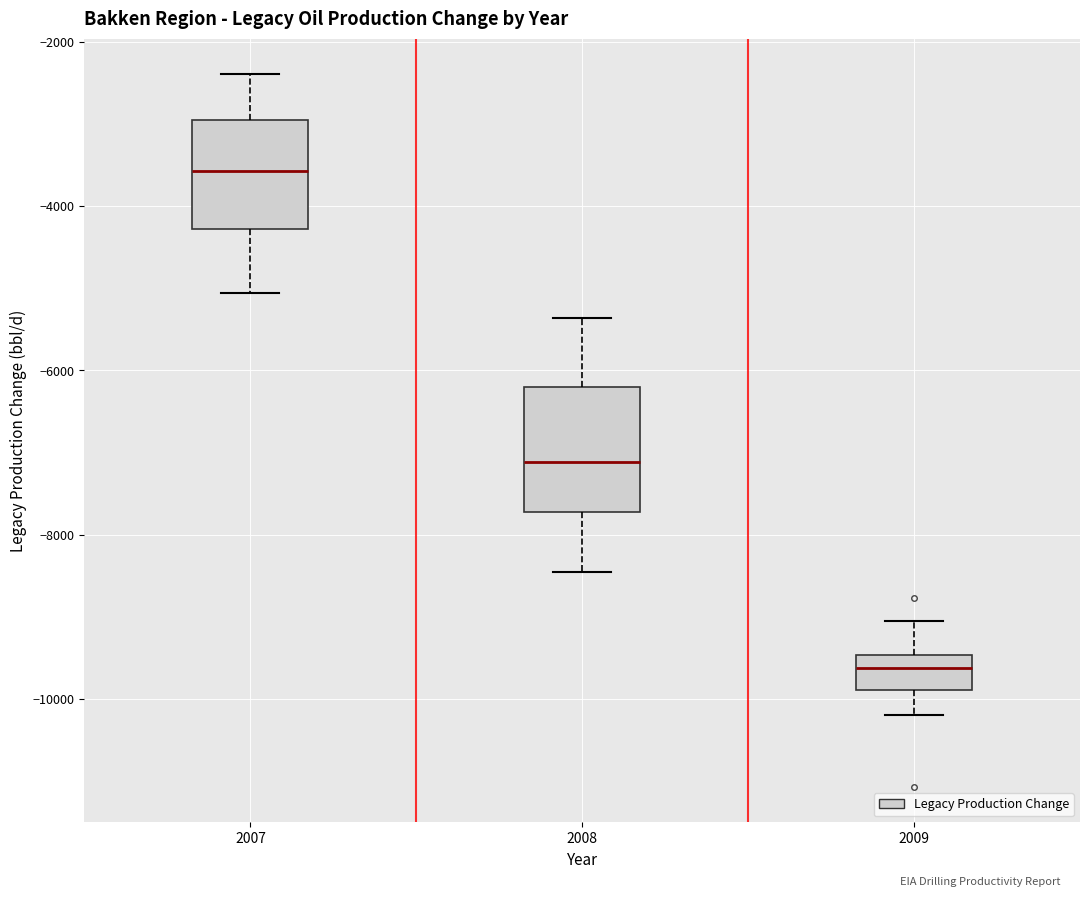

Reading left to right, transcribe this box plot: for each box, give where its median line is, the range the box spans, and where its two whiskers end, as read against the y-axis. The values are not printed on the chart, so give them approximately, as read against the axis.

2007: median -3600, box -4200 to -3000, whiskers -5000 to -2400
2008: median -7200, box -7800 to -6200, whiskers -8400 to -5400
2009: median -9600, box -9800 to -9400, whiskers -10200 to -9000